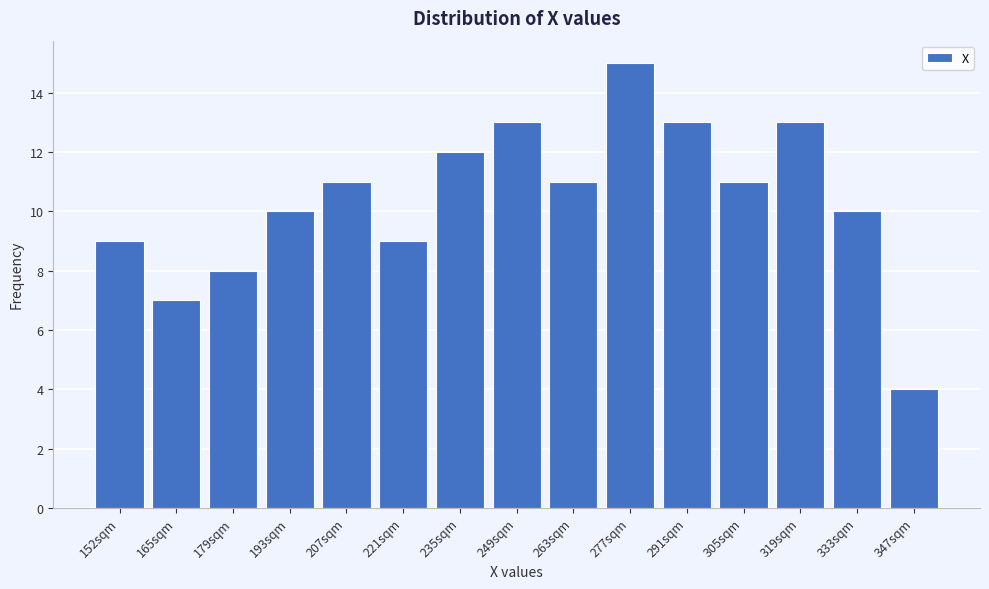

Reading right to left, list all the values displayed in this chart.

347sqm=4	333sqm=10	319sqm=13	305sqm=11	291sqm=13	277sqm=15	263sqm=11	249sqm=13	235sqm=12	221sqm=9	207sqm=11	193sqm=10	179sqm=8	165sqm=7	152sqm=9